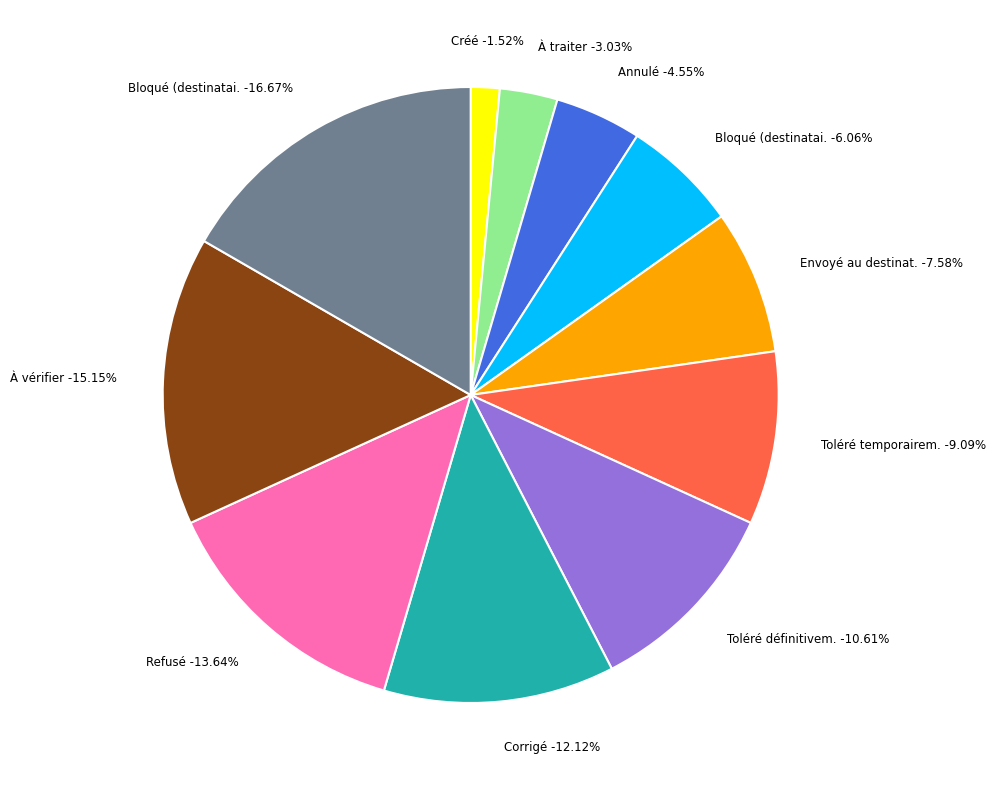

Does any single category account for the majority?

No